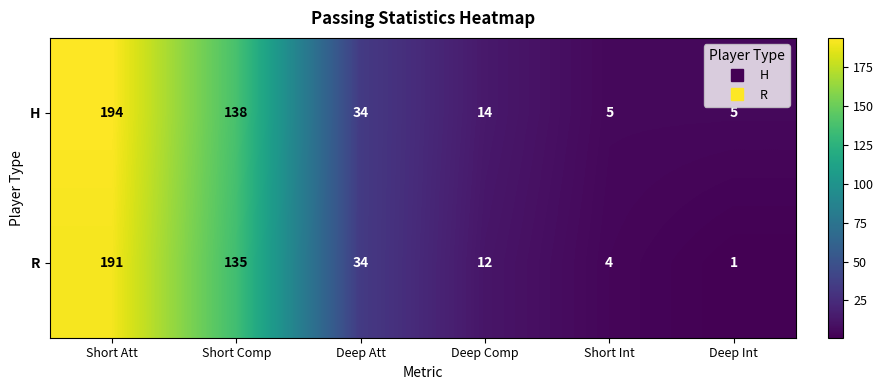

Count the number of categories in the chart.

6